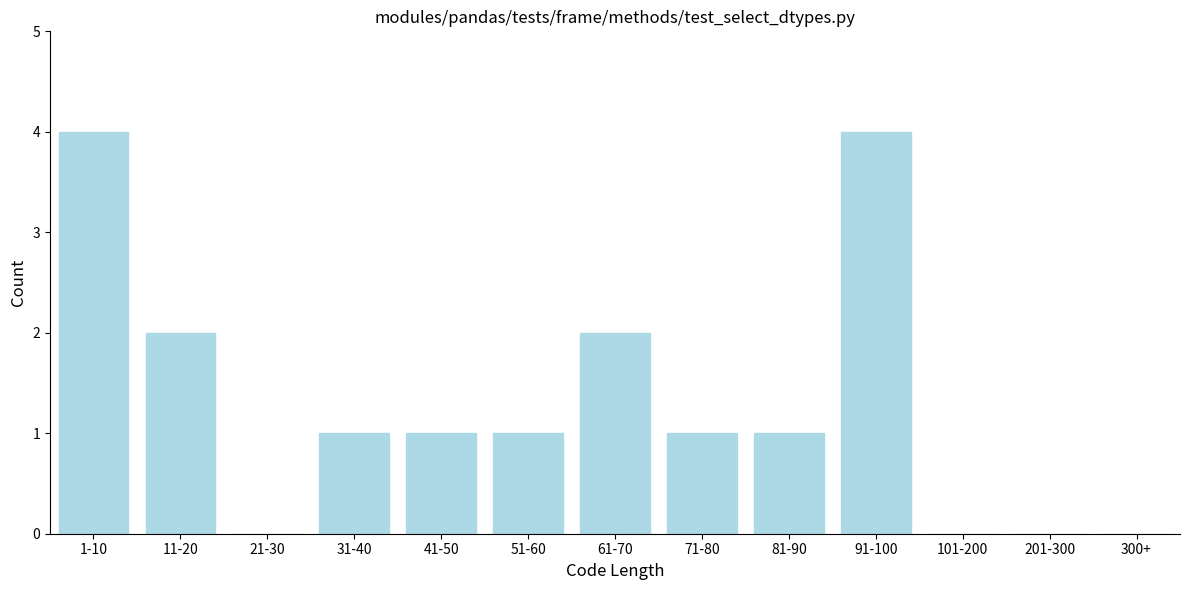

Reading left to right, extract all data points from this chart.

1-10=4	11-20=2	21-30=0	31-40=1	41-50=1	51-60=1	61-70=2	71-80=1	81-90=1	91-100=4	101-200=0	201-300=0	300+=0